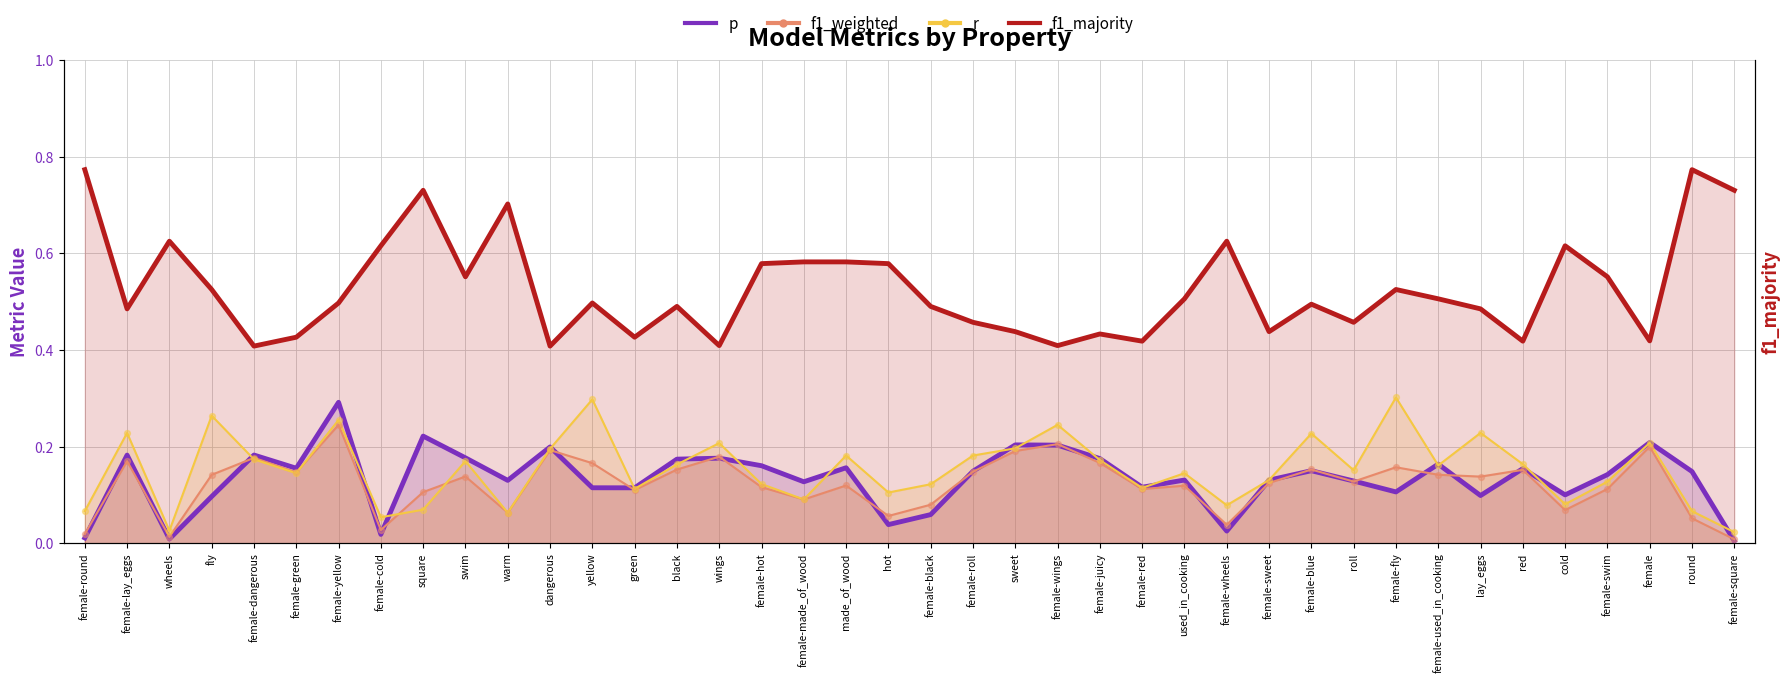

What is the total value across all series at female-cold?

0.7